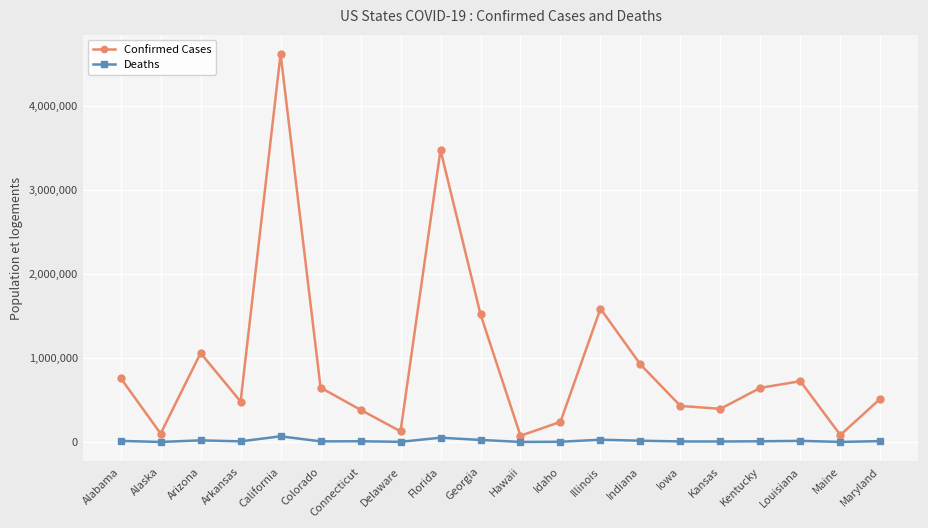

List the series in order of their peak value, highest first.

Confirmed Cases, Deaths